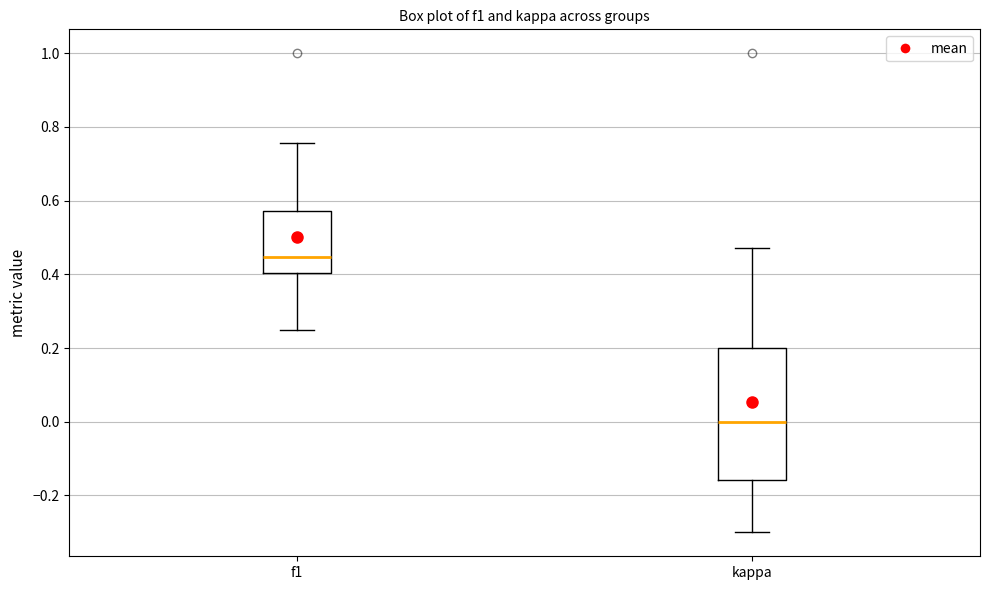

Comparing the boxes themselves (not the whiskers), which one is the tallest?

kappa